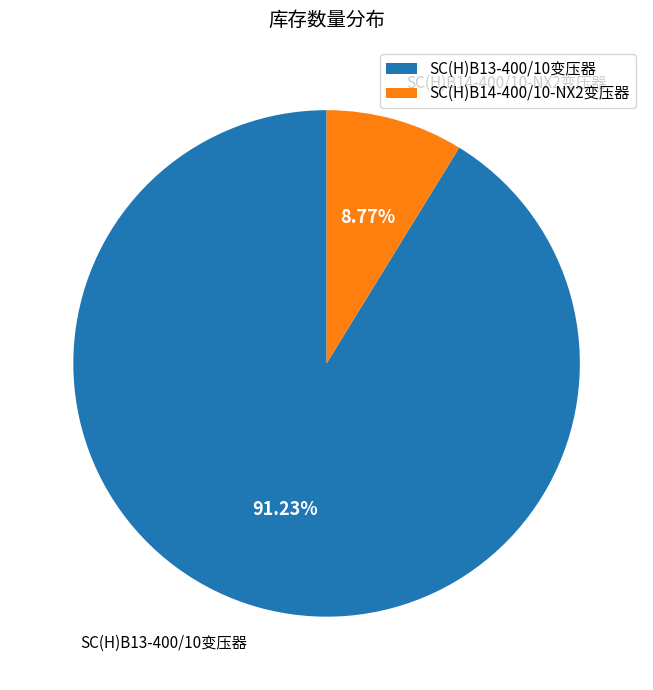

Does any single category account for the majority?

Yes